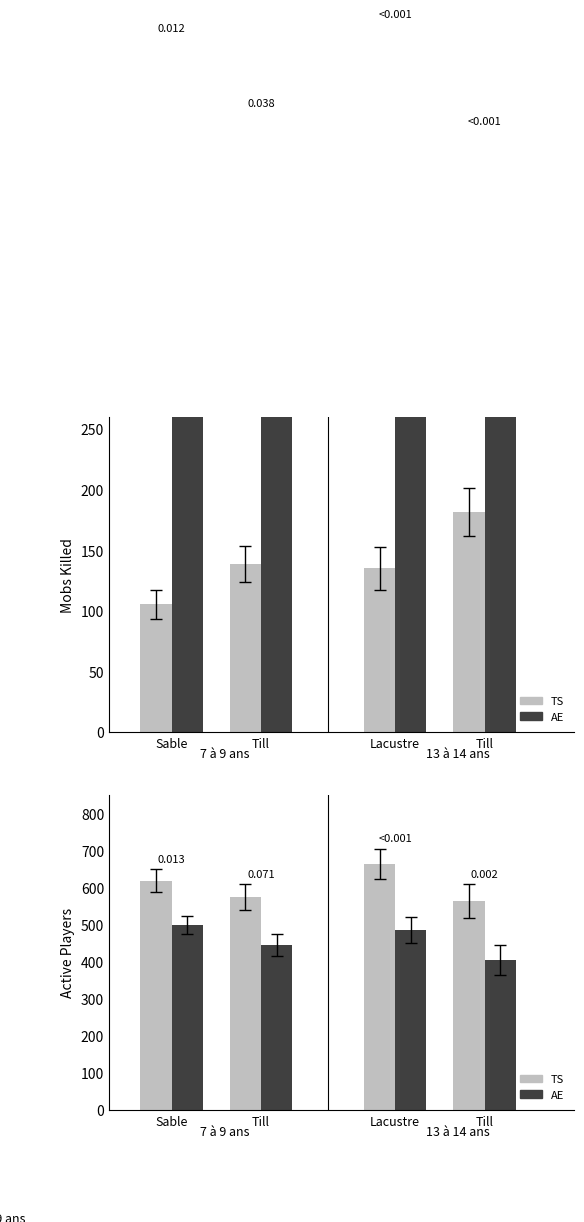

The AE series shows 444.0 at Till. True or false?

True